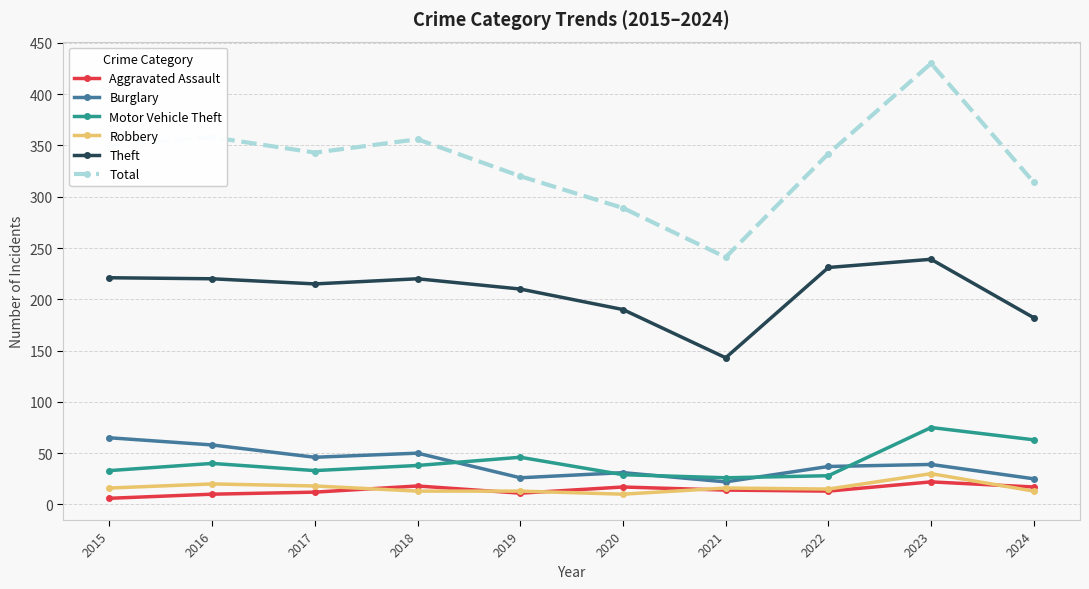

Which series has the largest total across all categories?

Total